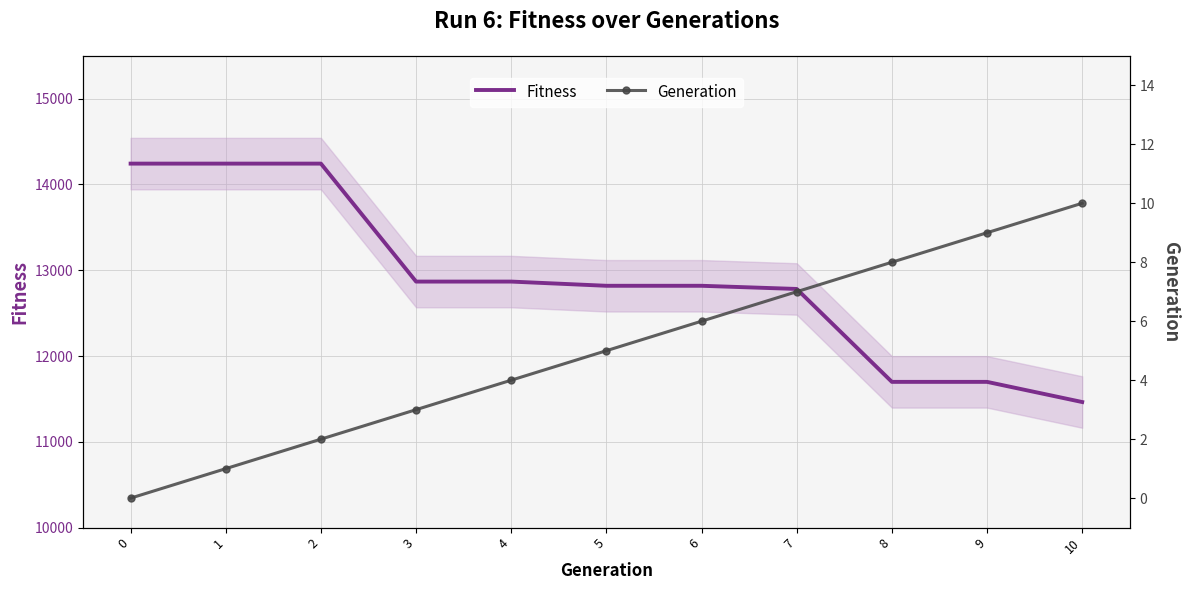

What is the difference between the maximum and minimum values in the Fitness series?

2779